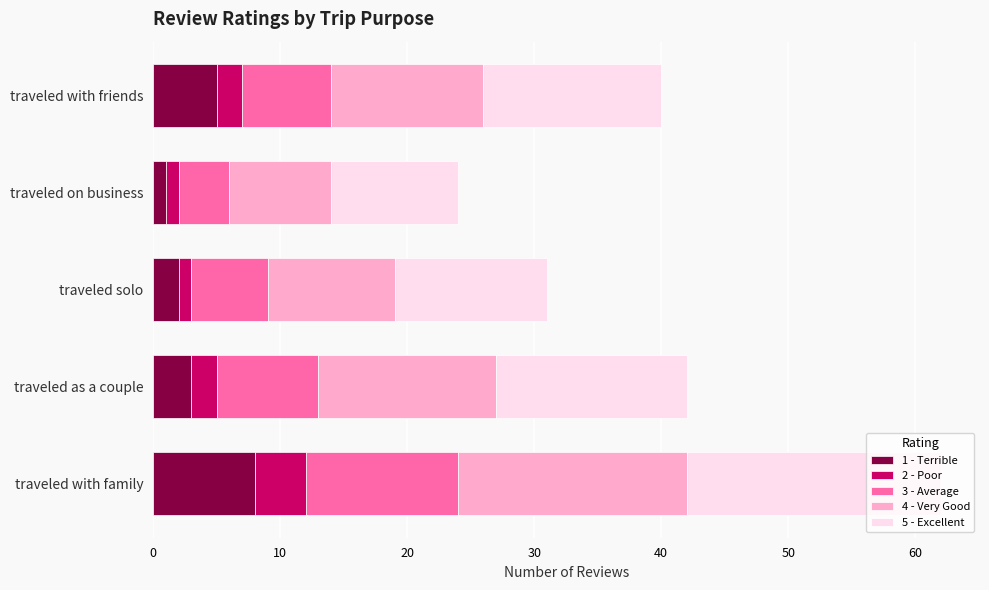

At which category is the sum across all series the highest?

traveled with family